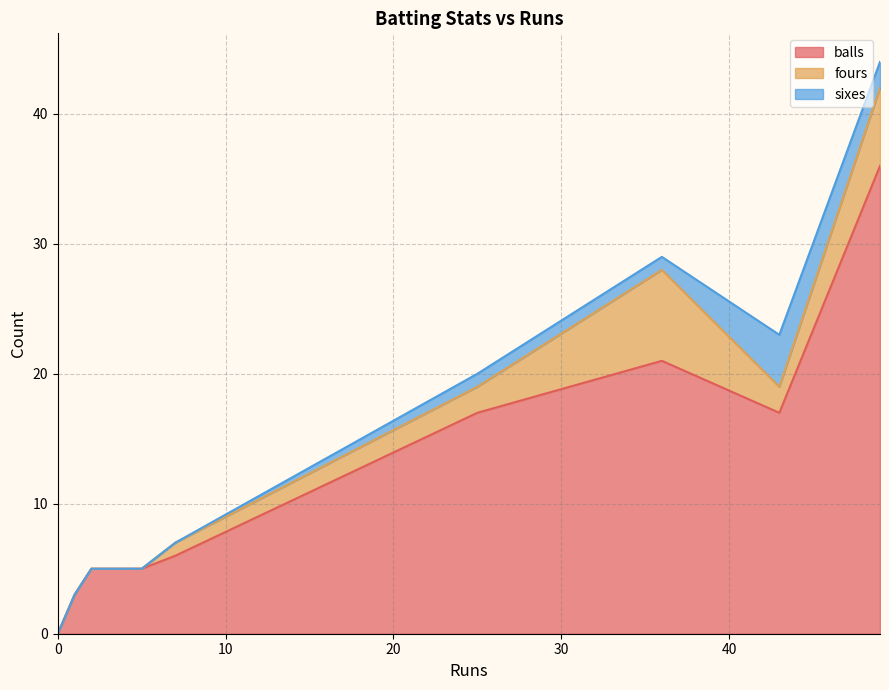

How many lines are shown in the chart?

3